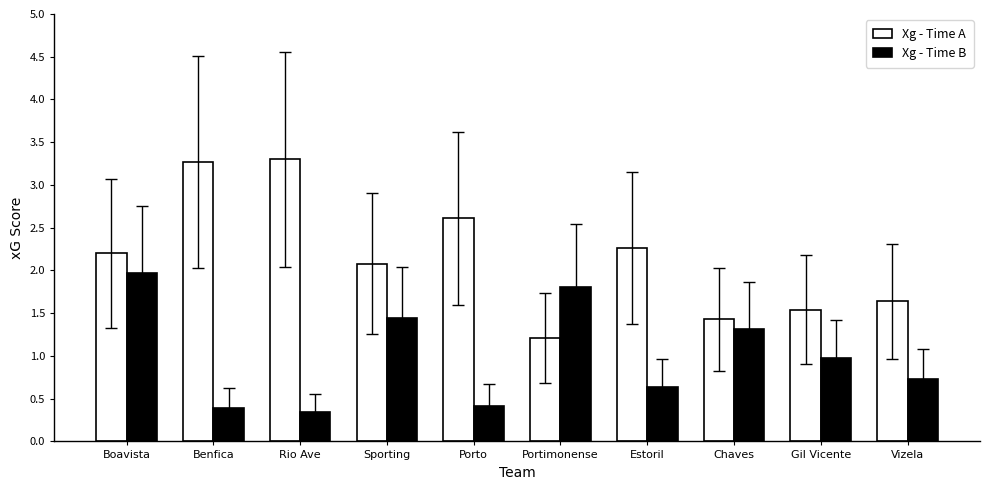

Count the number of categories in the chart.

10